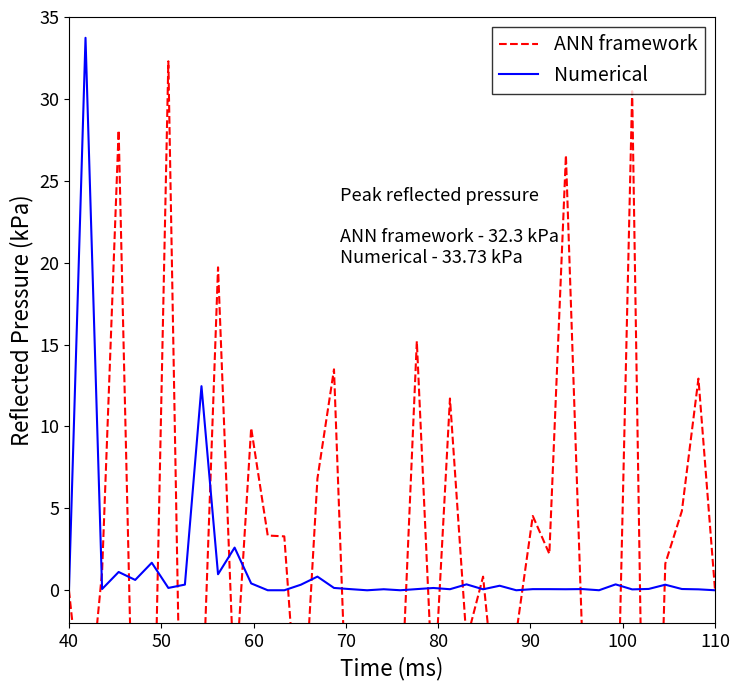

What is the difference between the second highest and minimum values in the ANN framework series?

64.2